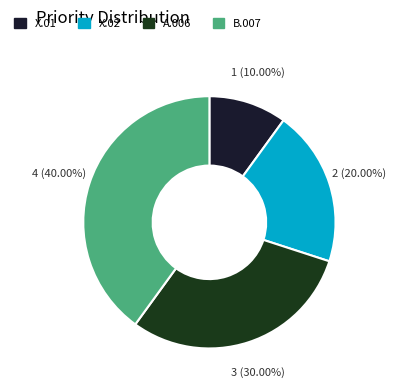

How many slices are in this pie chart?

4